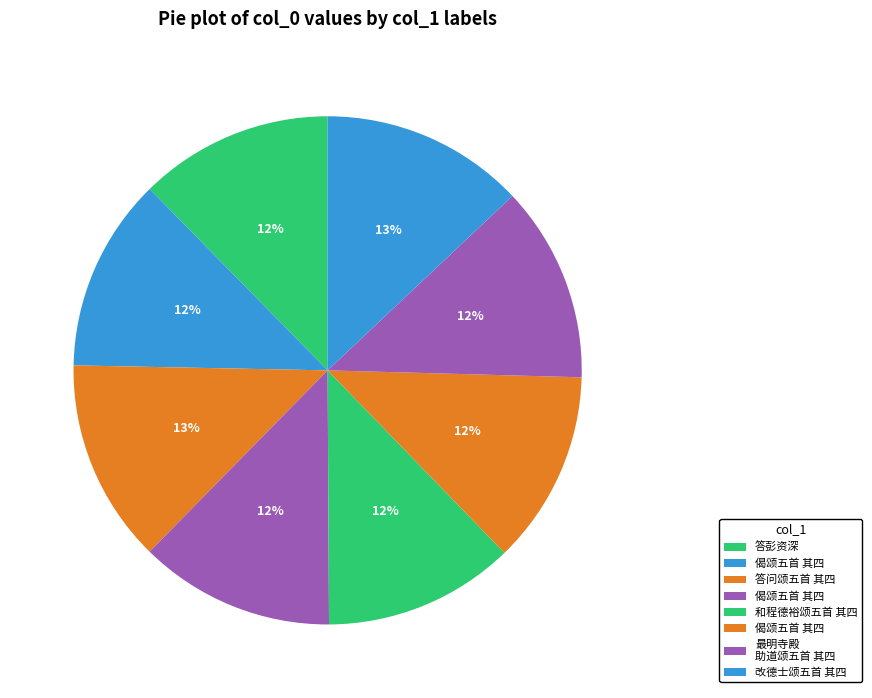

Count the number of slices in the pie.

8